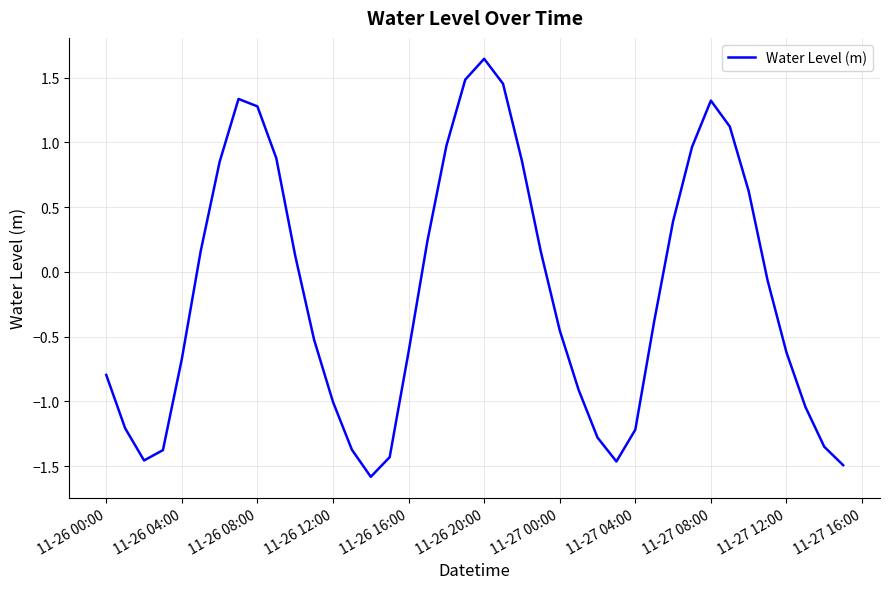

What is the minimum value shown in the chart?

-1.6